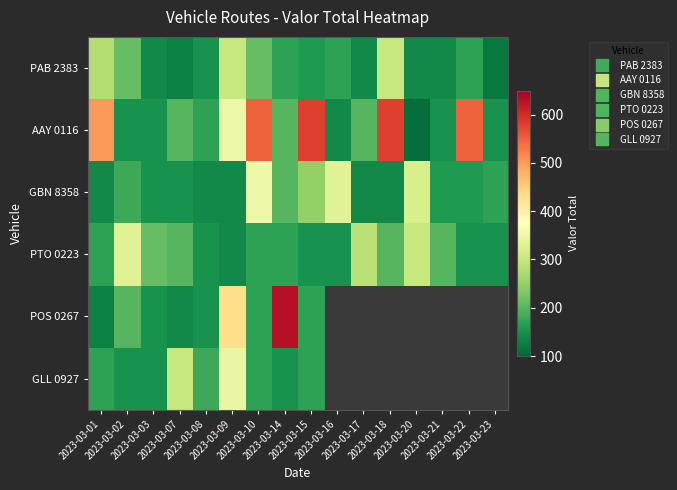

Rank the series by their maximum value, from lowest to highest.

PAB 2383, PTO 0223, GLL 0927, GBN 8358, AAY 0116, POS 0267